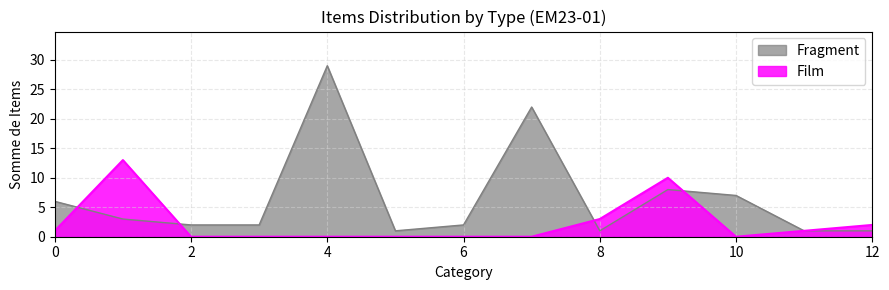

What is the average value?

7